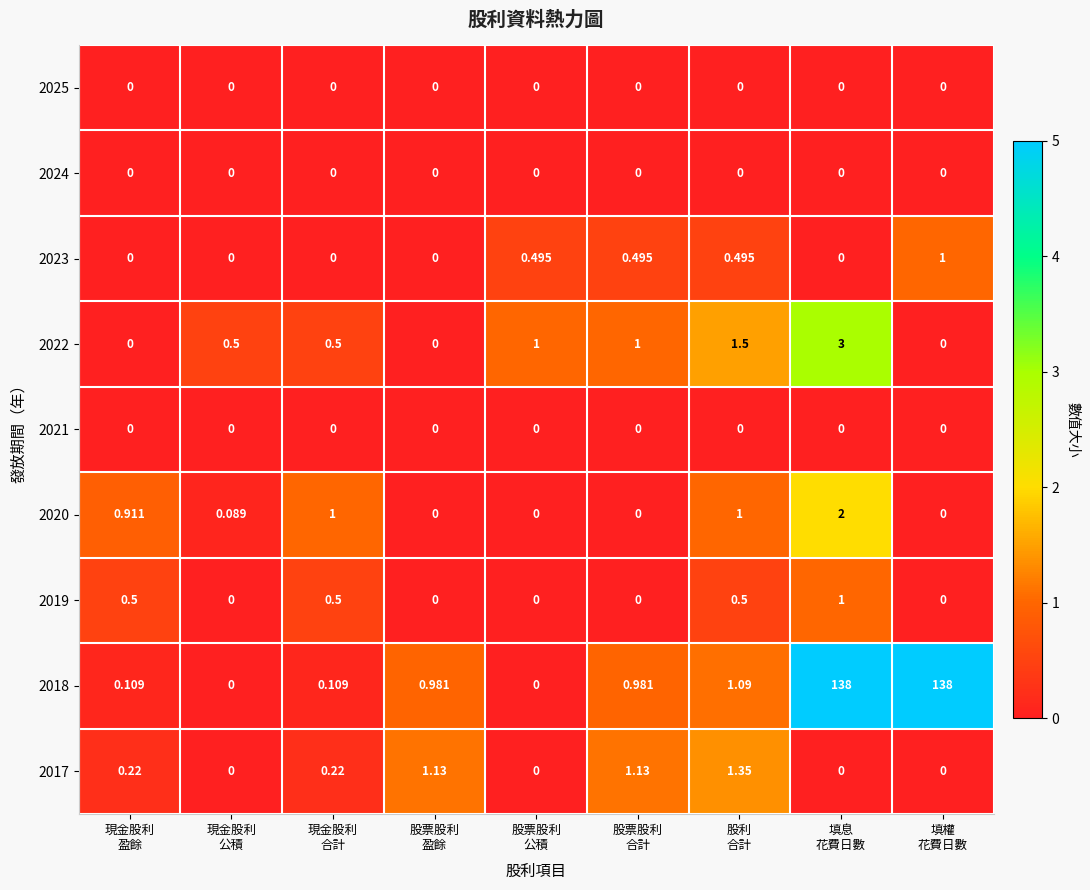

How many data points does each series have?

9